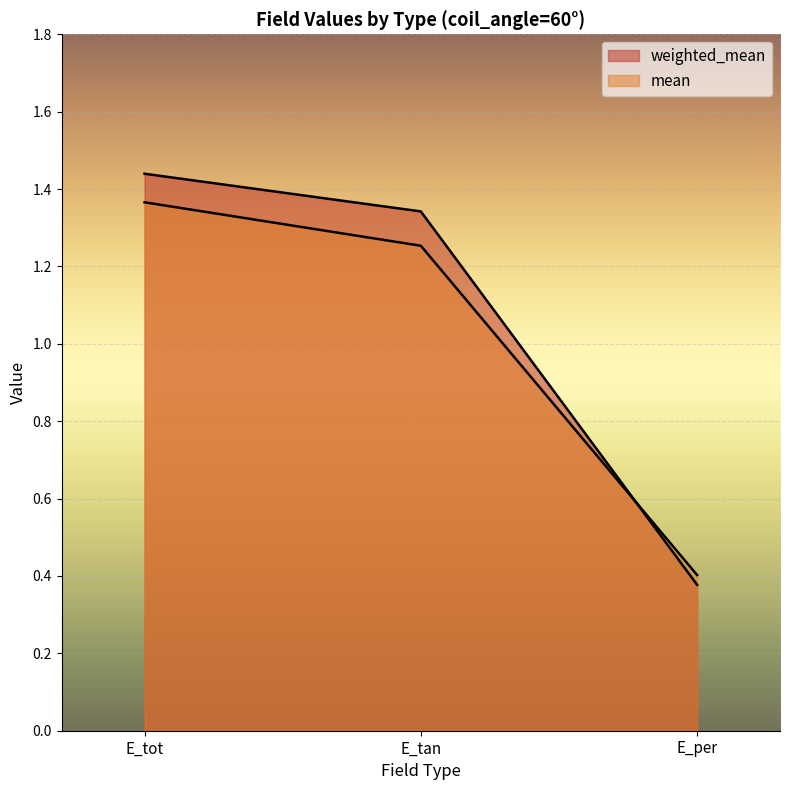

How many lines are shown in the chart?

2